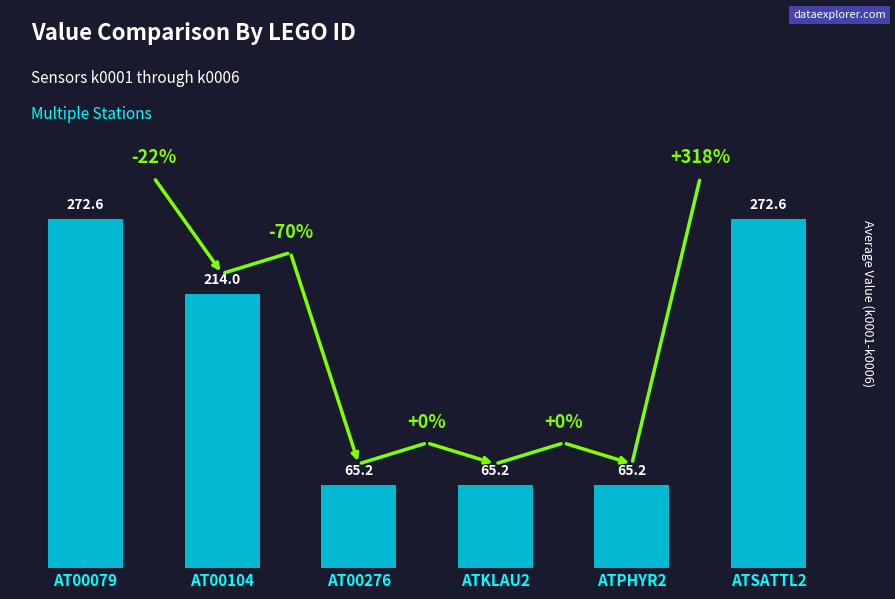

The chart shows a value of 384.7 at AT00079. True or false?

False